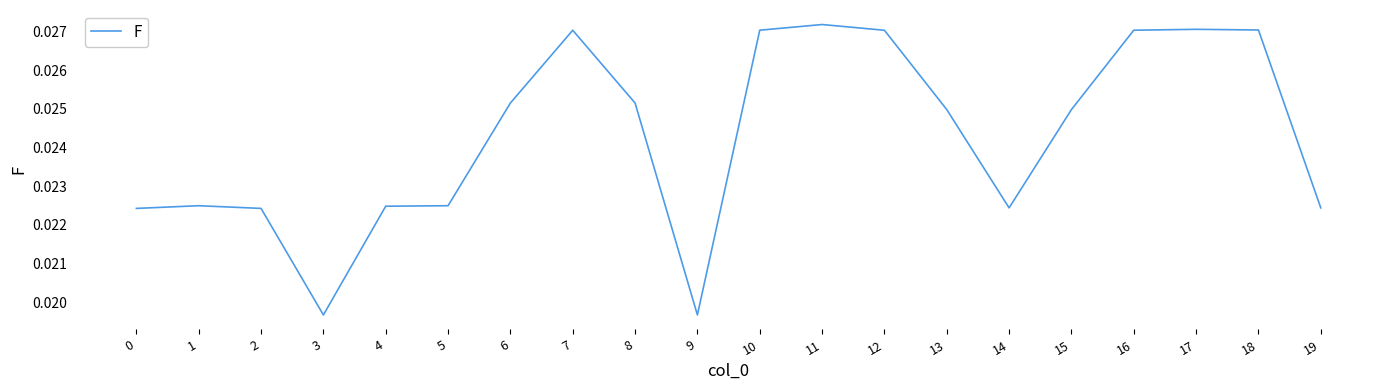

Between 6 and 16, which is larger?

16